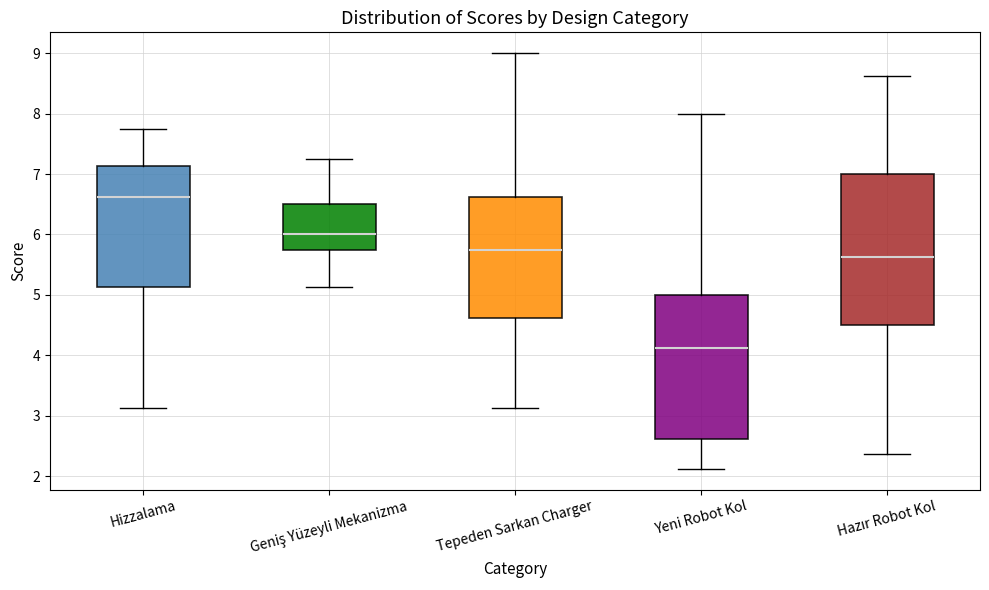

Reading left to right, transcribe this box plot: for each box, give where its median line is, the range the box spans, and where its two whiskers end, as read against the y-axis. The values are not printed on the chart, so give them approximately, as read against the axis.

Hizzalama: median 6.6, box 5.1 to 7.1, whiskers 3.1 to 7.8
Geniş Yüzeyli Mekanizma: median 6.0, box 5.8 to 6.5, whiskers 5.1 to 7.3
Tepeden Sarkan Charger: median 5.8, box 4.6 to 6.6, whiskers 3.1 to 9.0
Yeni Robot Kol: median 4.1, box 2.6 to 5.0, whiskers 2.1 to 8.0
Hazır Robot Kol: median 5.6, box 4.5 to 7.0, whiskers 2.4 to 8.6